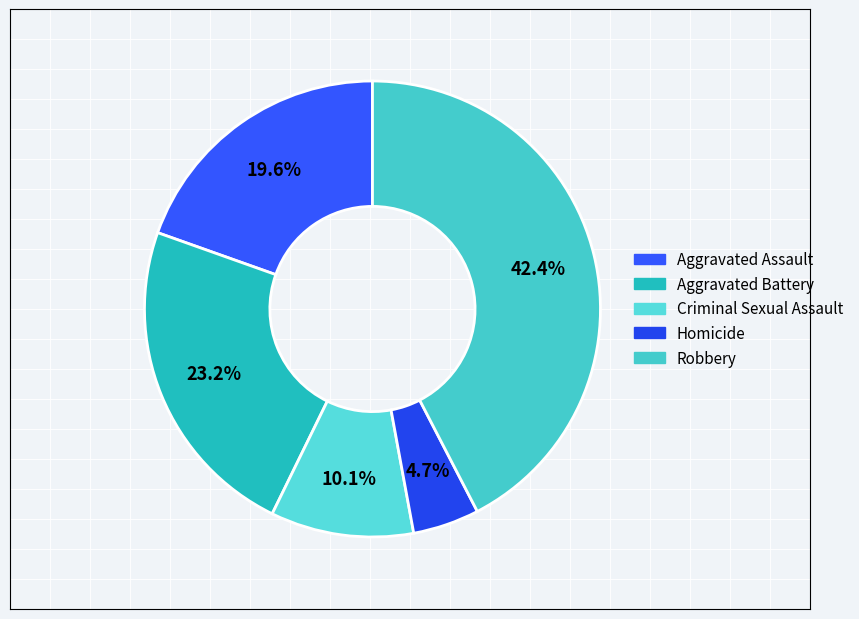

Do Aggravated Assault and Robbery together represent more than half of the pie?

Yes